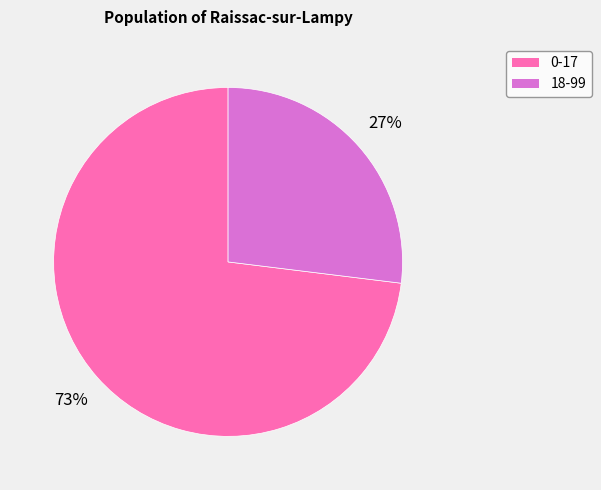

Combined, do 18-99 and 0-17 account for over 50%?

Yes